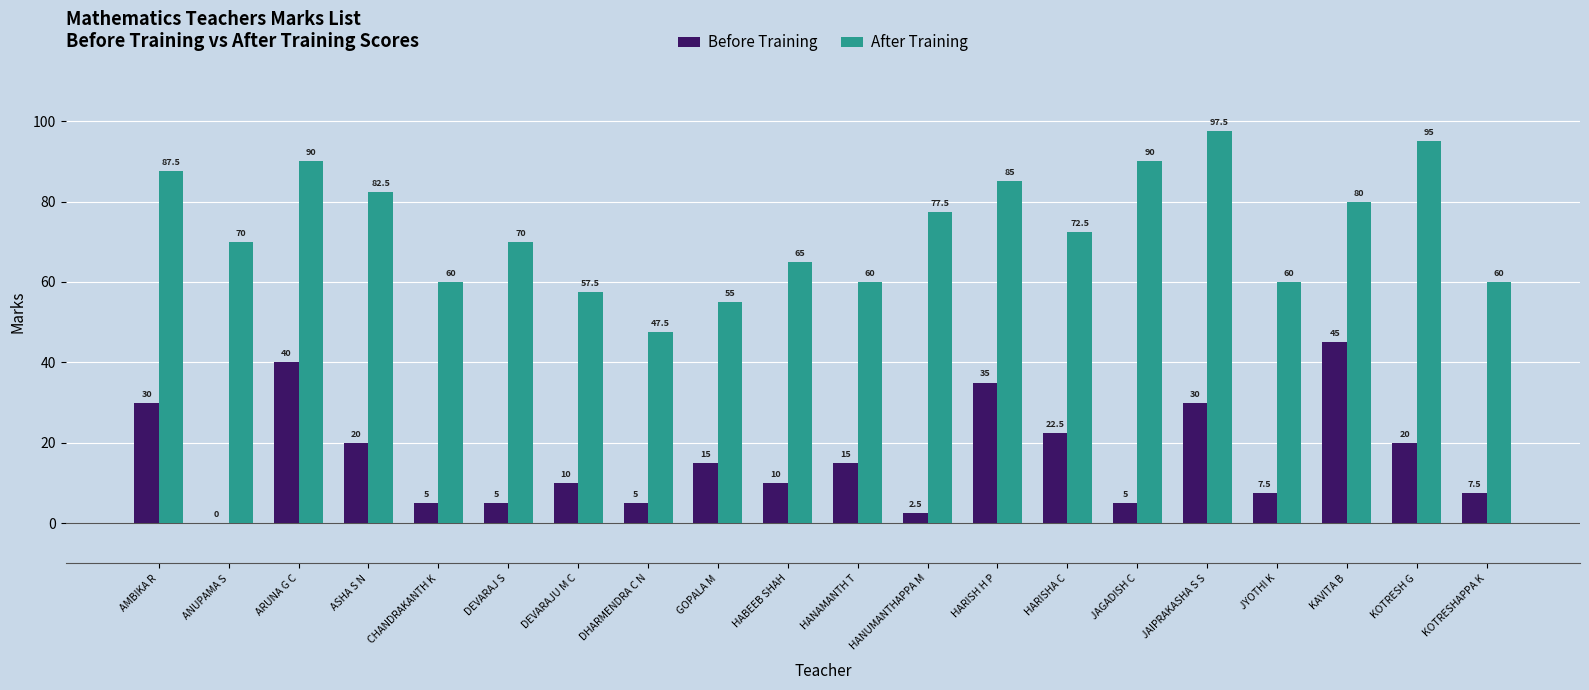

What is the difference between the Before Training values at HARISHA C and GOPALA M?

7.5